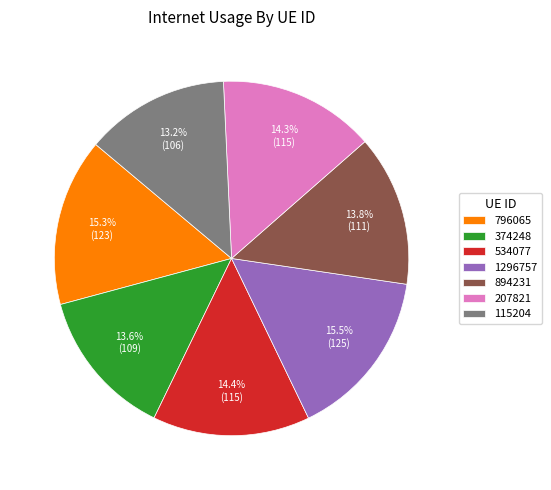

How many slices are in this pie chart?

7